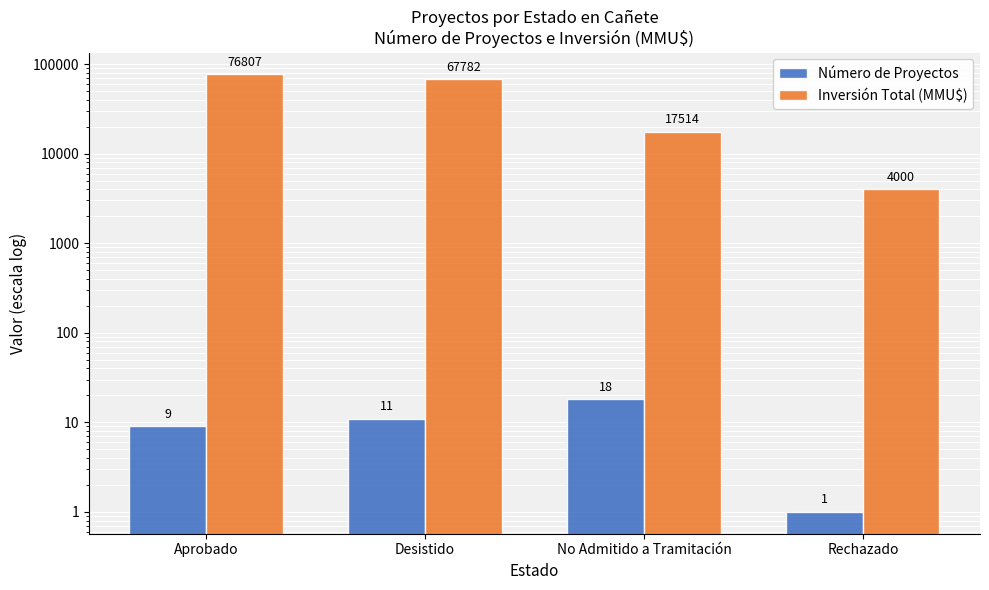

Reading left to right, transcribe all the data shown in this chart.

Número de Proyectos: Aprobado=9	Desistido=11	No Admitido a Tramitación=18	Rechazado=1
Inversión Total (MMU$): Aprobado=76807	Desistido=67782	No Admitido a Tramitación=17514	Rechazado=4000